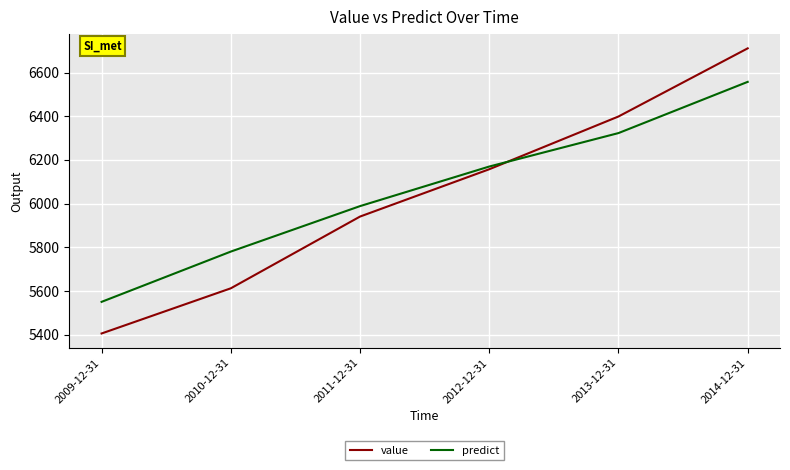

Which series has the largest range (max minus min)?

value